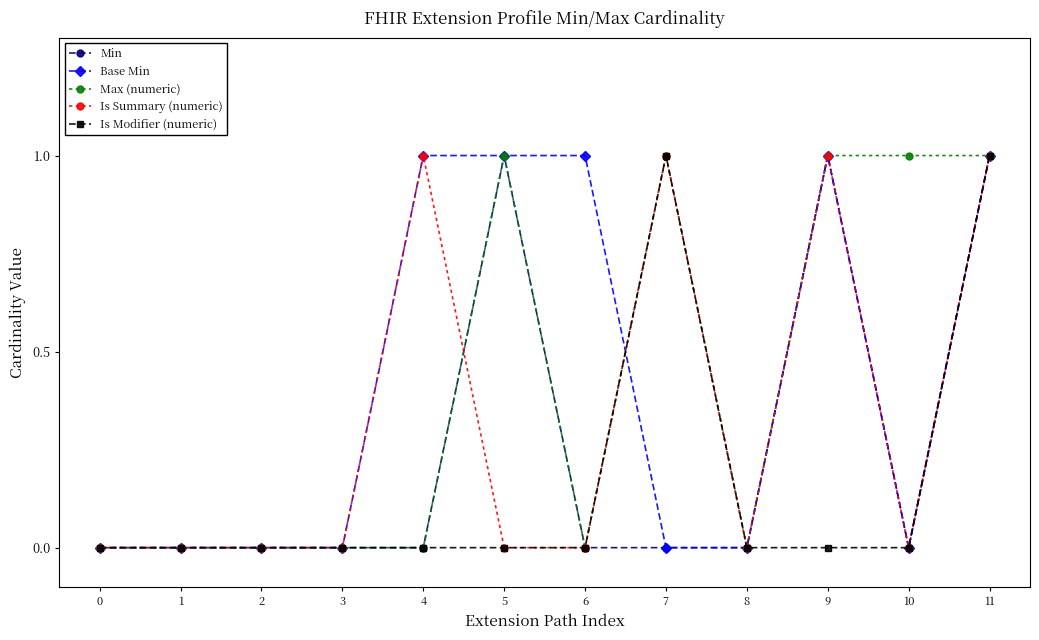

How many series are shown in this chart?

5